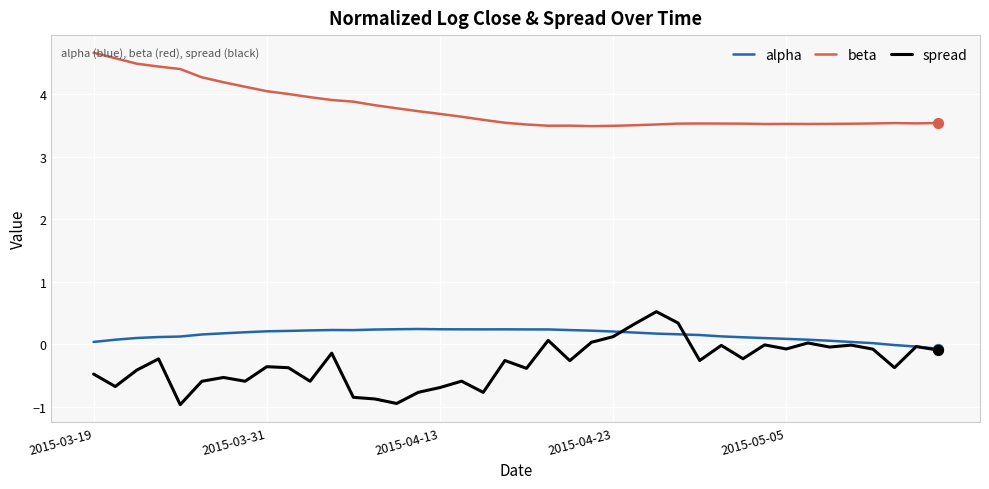

Which series has the largest total across all categories?

beta